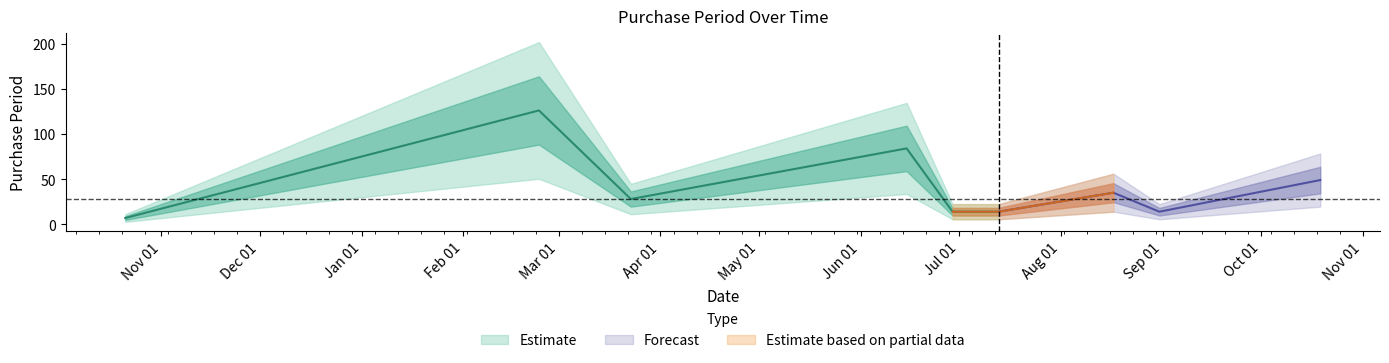

Which label corresponds to the smallest value in the chart?

2015-10-21